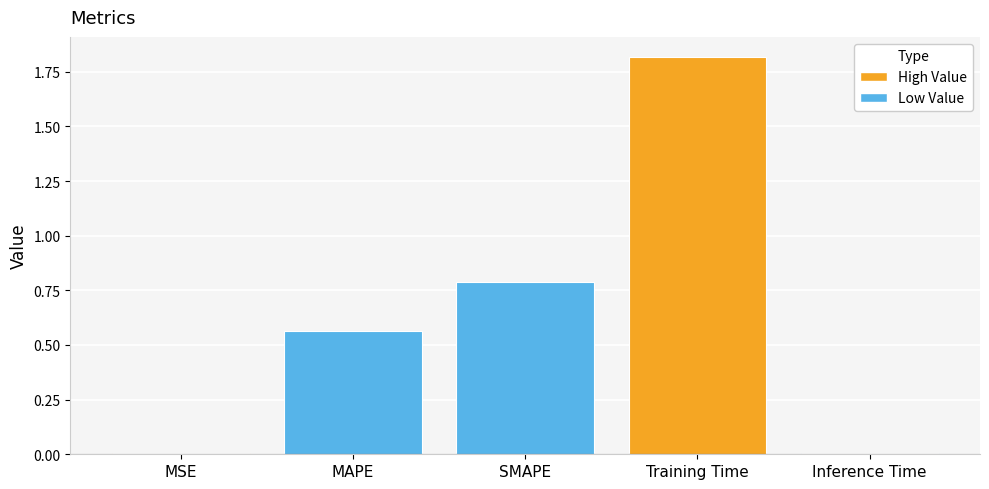

The chart shows a value of 1.8 at Training Time. True or false?

True